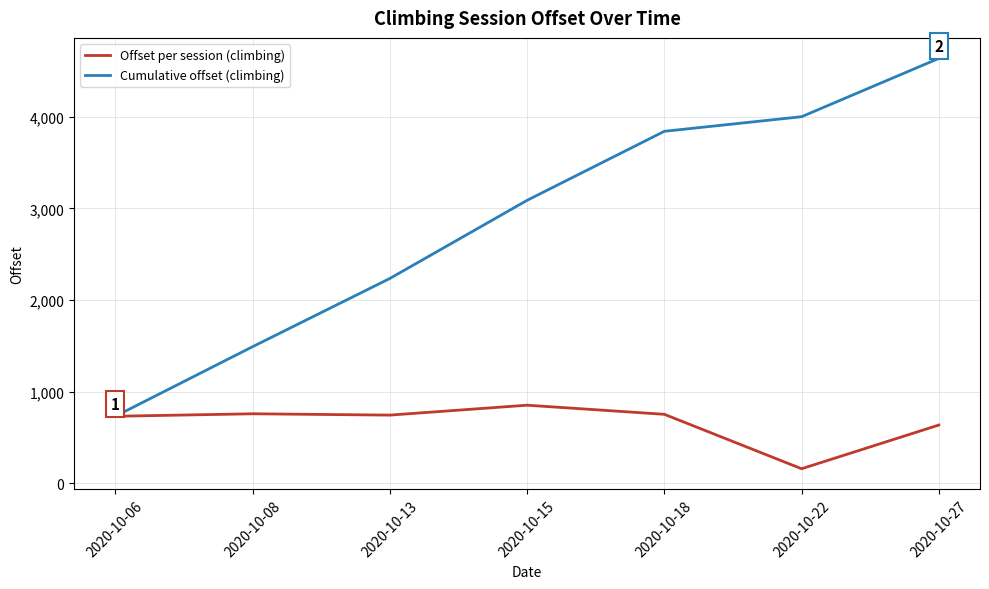

What is the total value across all series at 2020-10-22?

4158.6